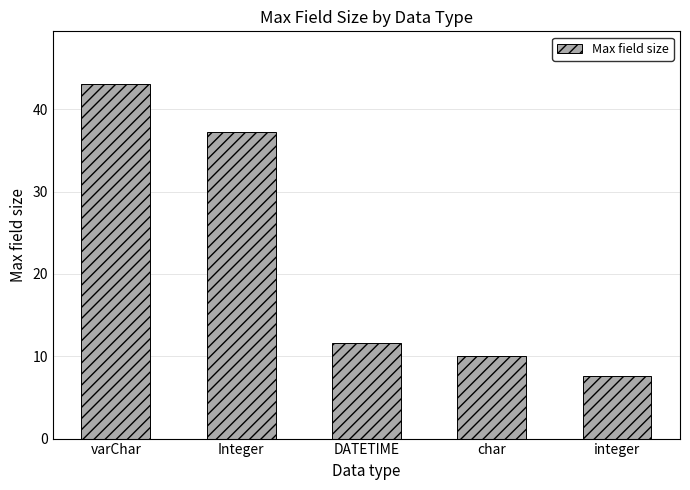

What is the average value?

21.9